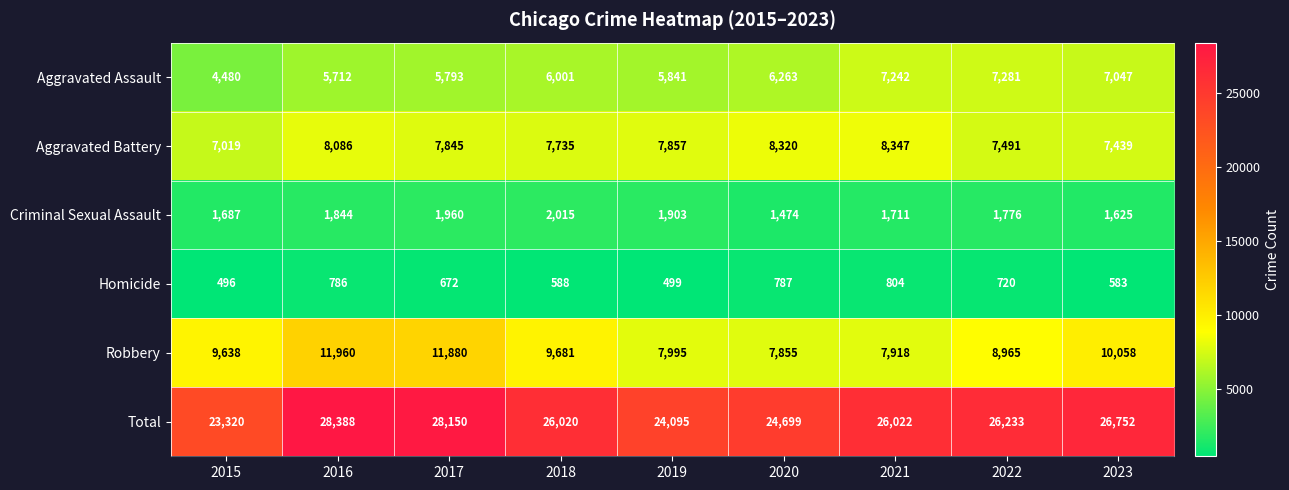

How many series are shown in this chart?

6